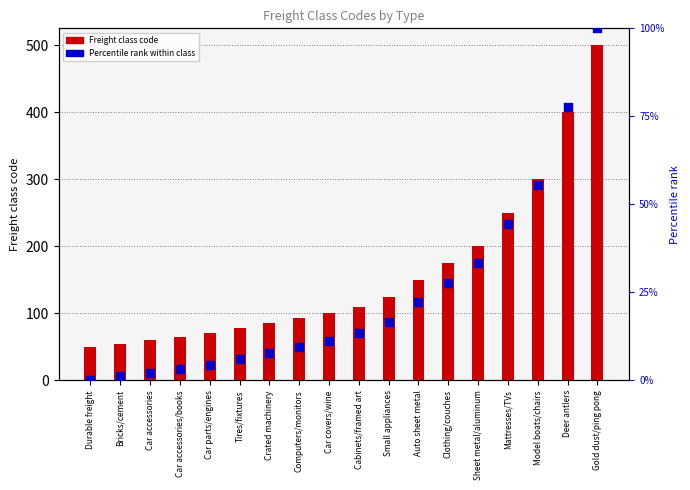

What is the total value across all series at Model boats/chairs?

355.6